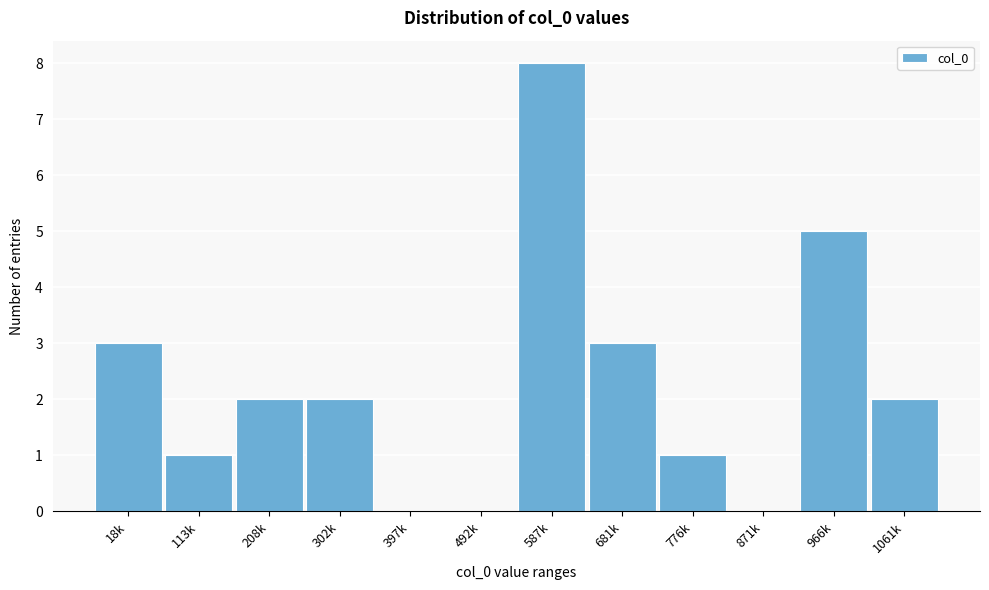

Reading right to left, transcribe all the data shown in this chart.

1061k=2	966k=5	871k=0	776k=1	681k=3	587k=8	492k=0	397k=0	302k=2	208k=2	113k=1	18k=3